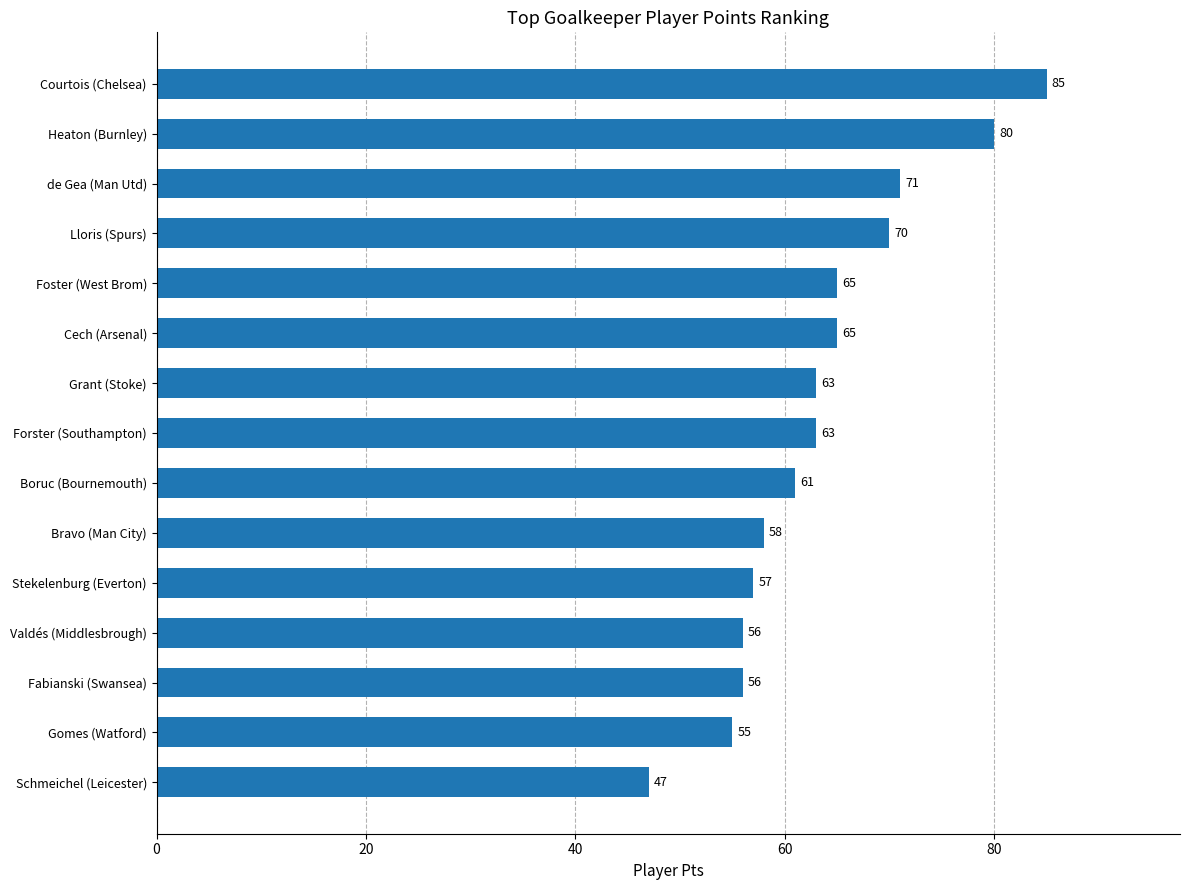

How many bars are there in total?

15